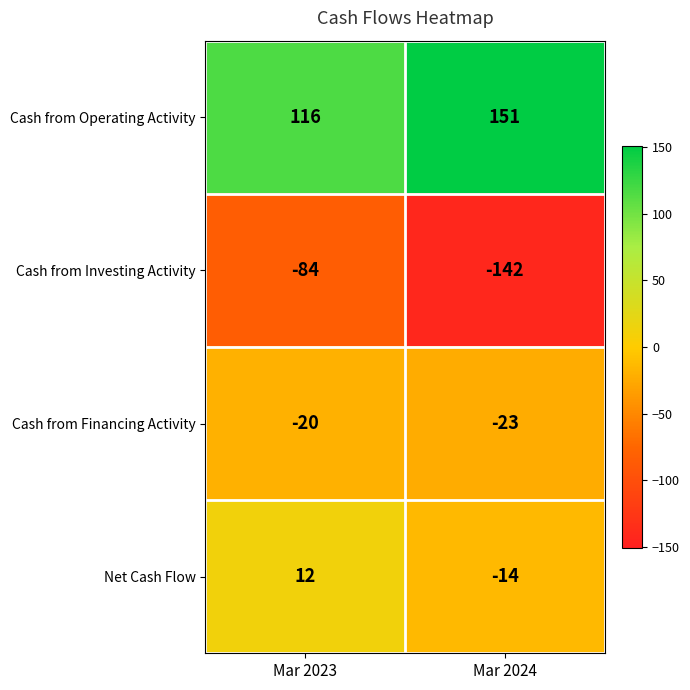

Reading left to right, what are all the values shown in this chart?

Cash from Operating Activity: Mar 2023=116	Mar 2024=151
Cash from Investing Activity: Mar 2023=-84	Mar 2024=-142
Cash from Financing Activity: Mar 2023=-20	Mar 2024=-23
Net Cash Flow: Mar 2023=12	Mar 2024=-14